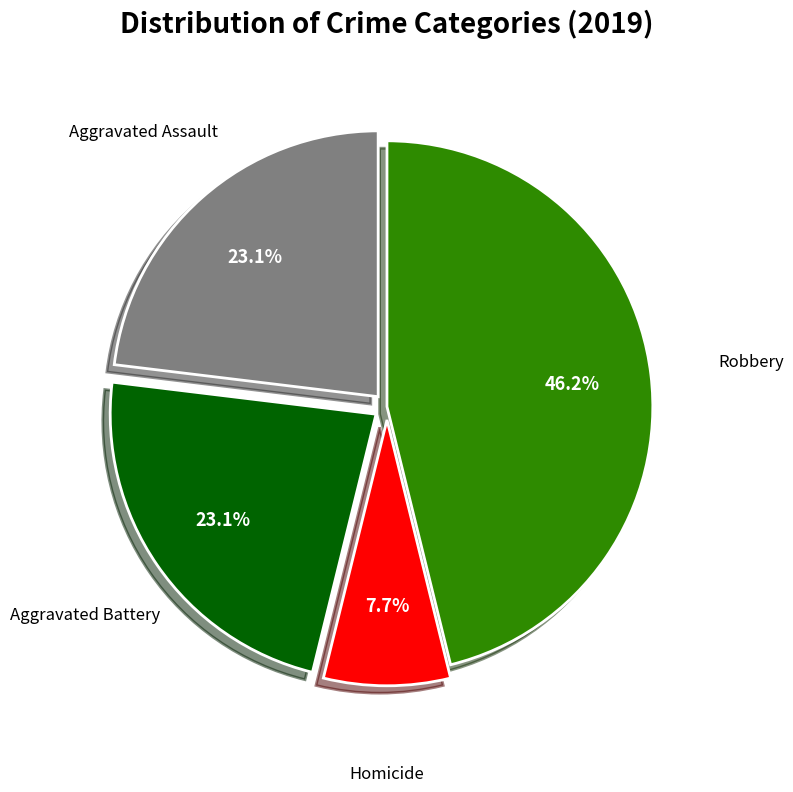

Which slice is the smallest?

Homicide